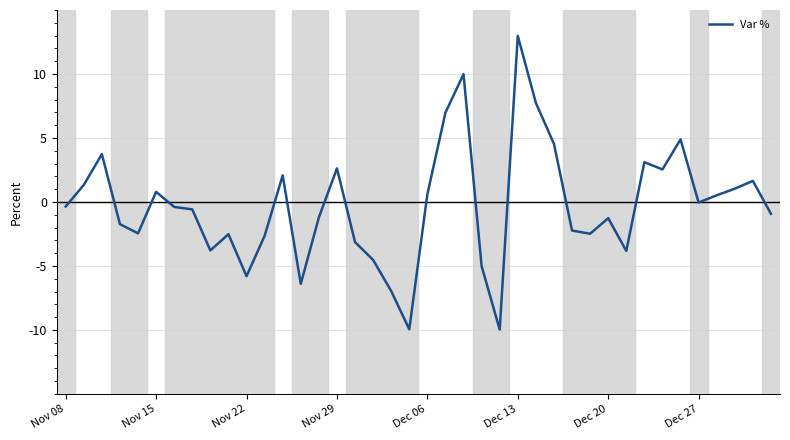

What is the greatest value displayed?

13.0